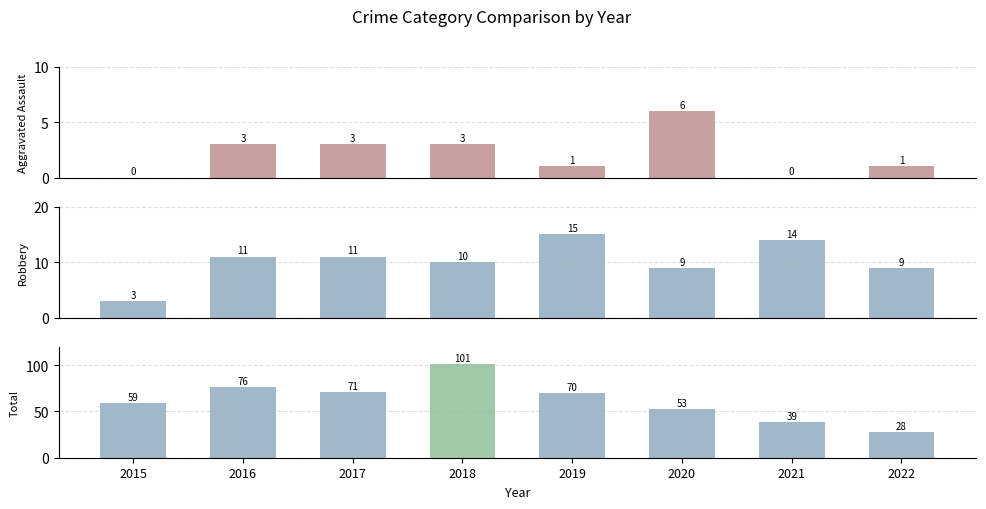

How many Aggravated Assault values are between 1 and 3?

5